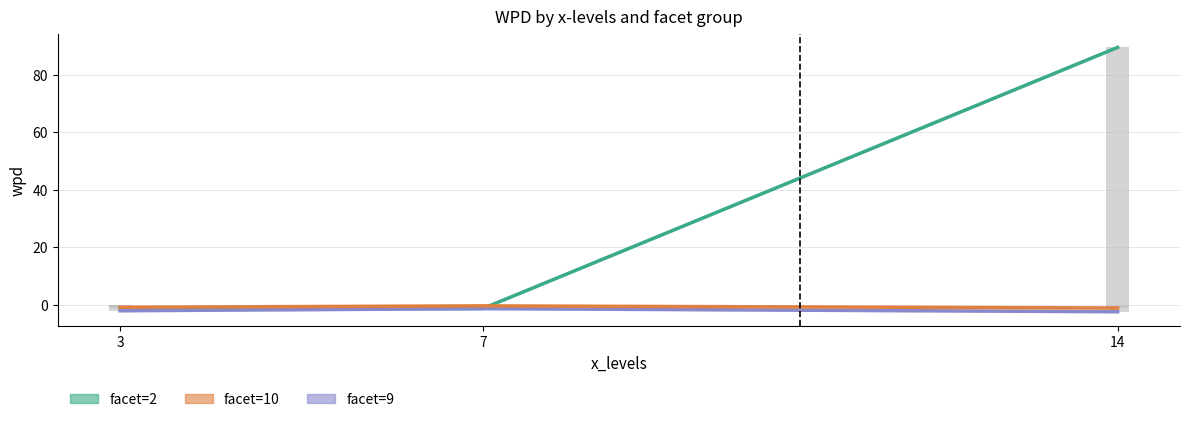

How many series are shown in this chart?

3